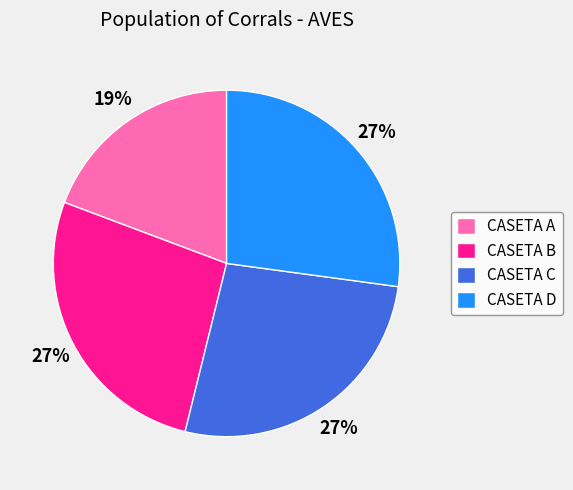

Between CASETA A and CASETA C, which is larger?

CASETA C